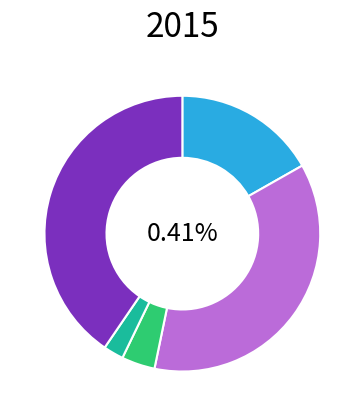

To the nearest percent, what is the combined percentage of Aggravated Assault and Robbery?

57%